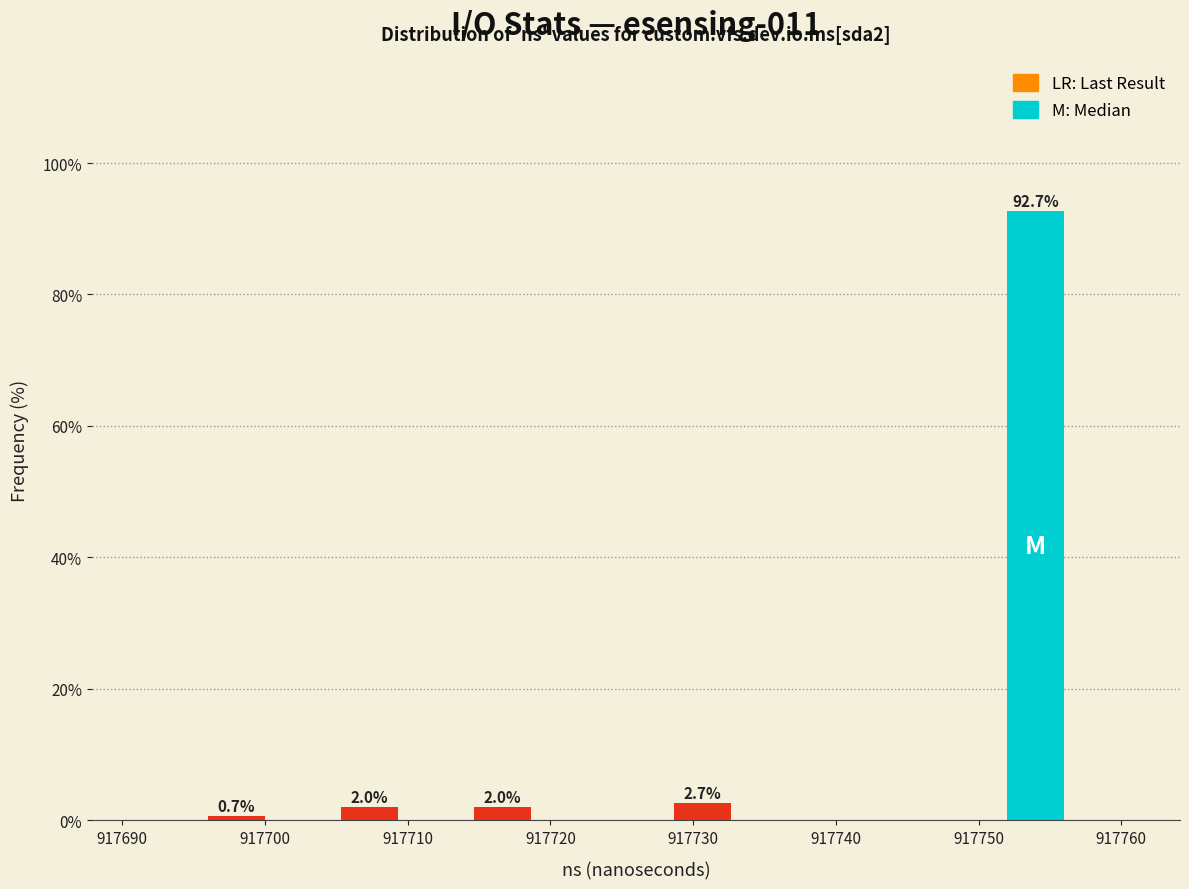

Over which range of the x-axis is the bar tallest?

917752 to 917756